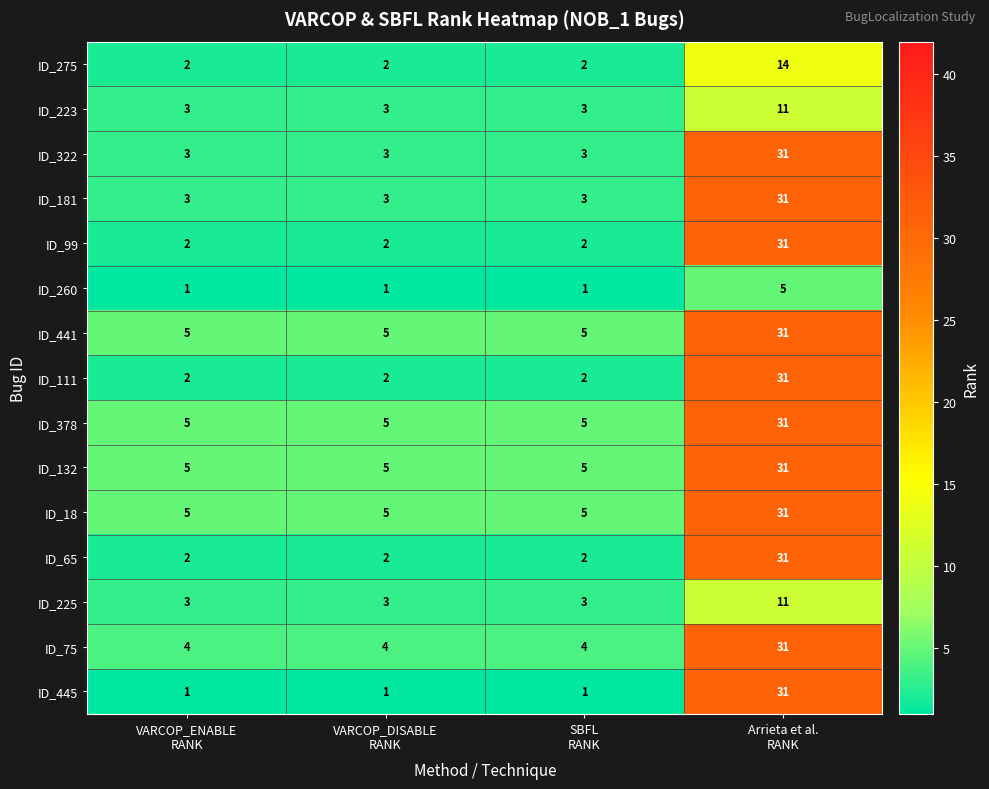

Which label corresponds to the largest value in the chart?

Arrieta et al.
RANK